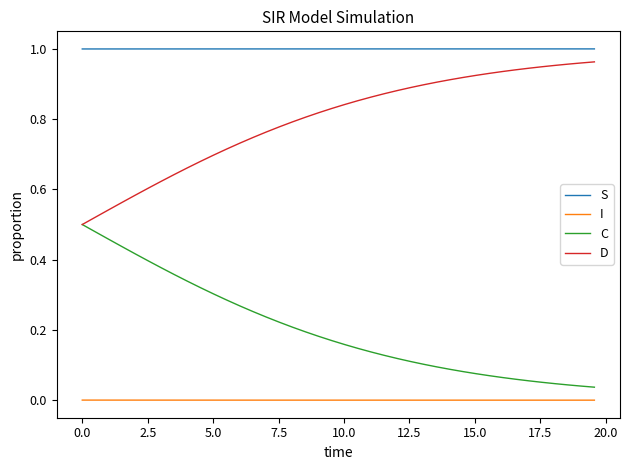

True or false: D and I intersect in this chart.

False